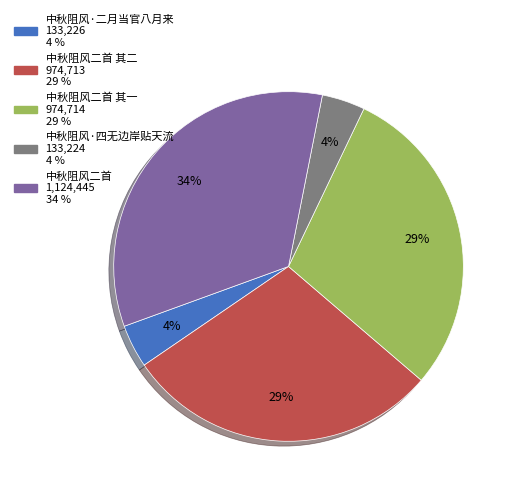

To the nearest percent, what is the difference between the largest and smallest slice percentages?

30%